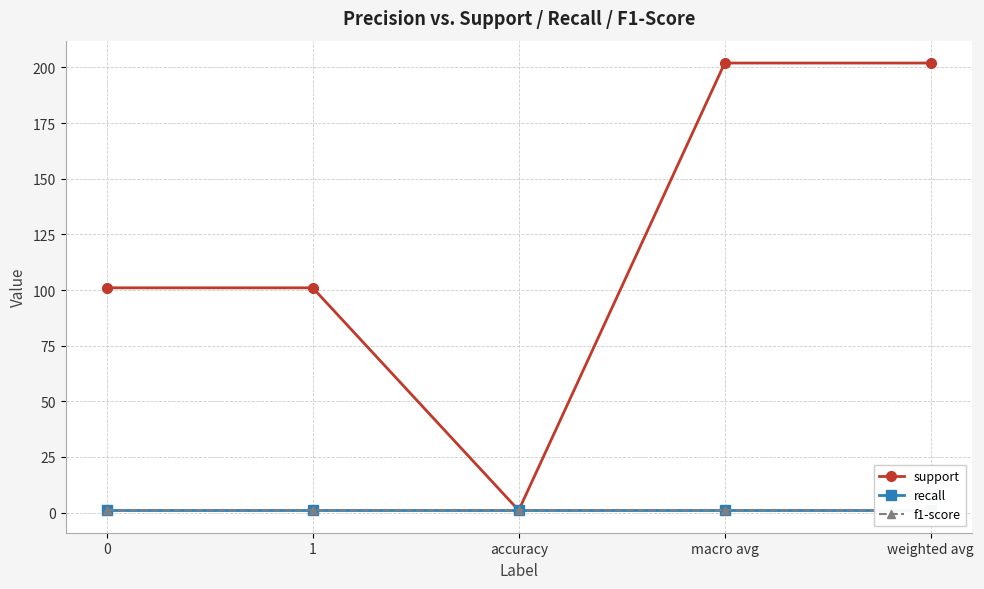

True or false: f1-score has more than 0 points higher than both neighbors.

False